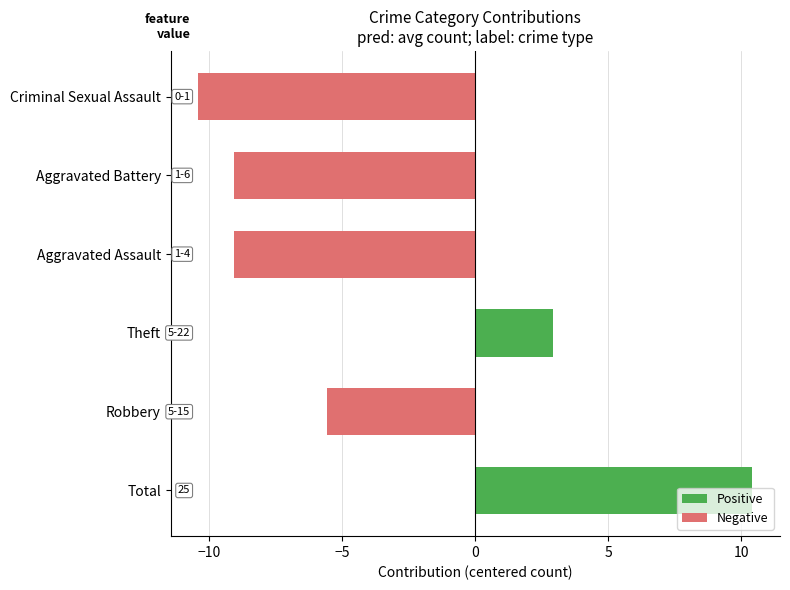

What is the difference between the maximum and second lowest values?

19.5